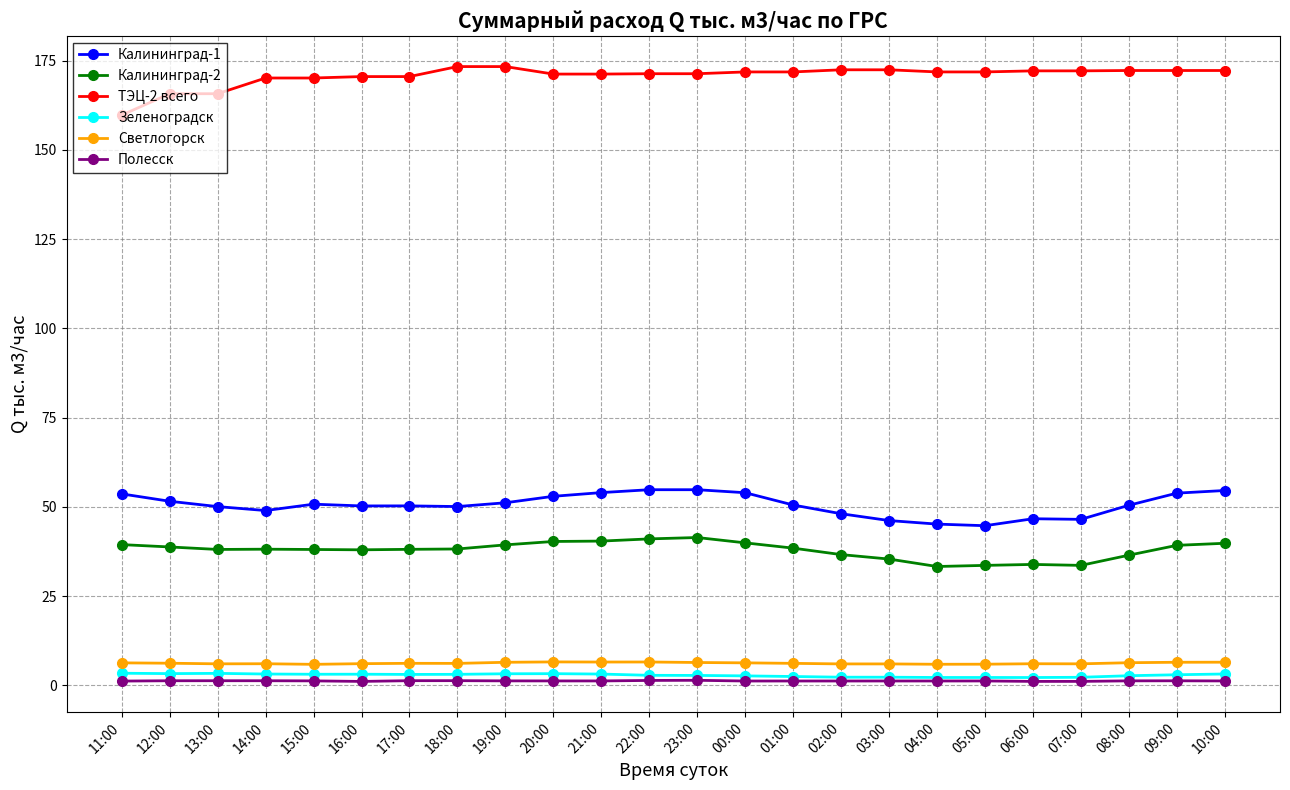

What is the greatest value displayed?

173.3